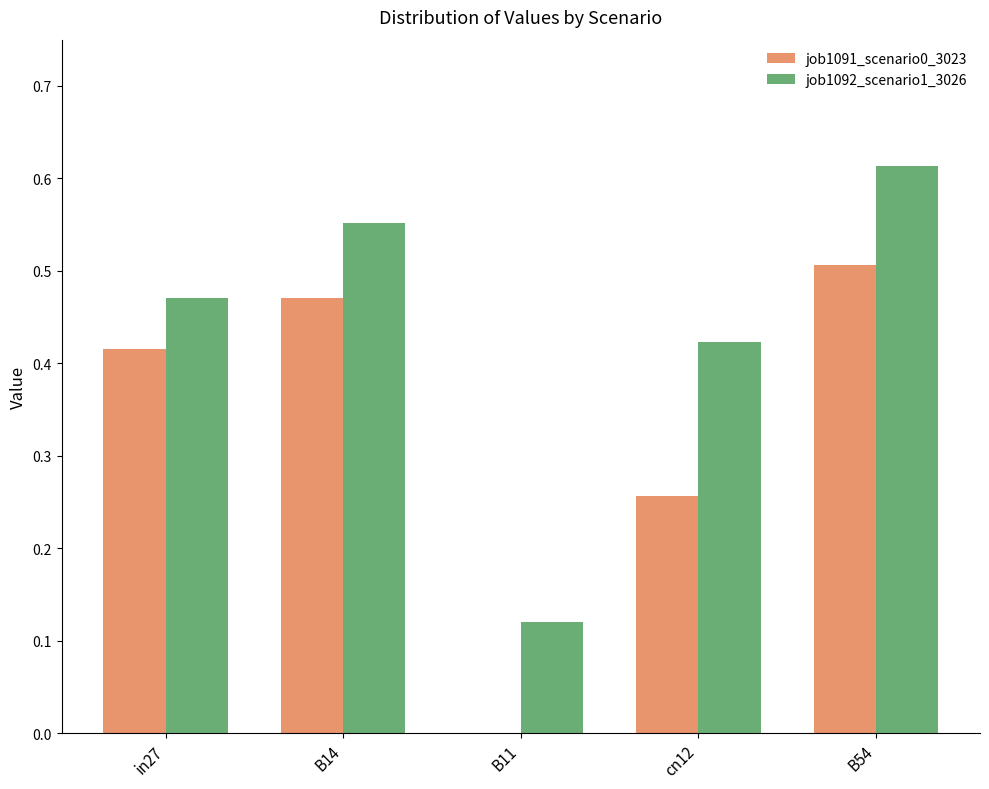

How many values in job1091_scenario0_3023 are above zero?

4